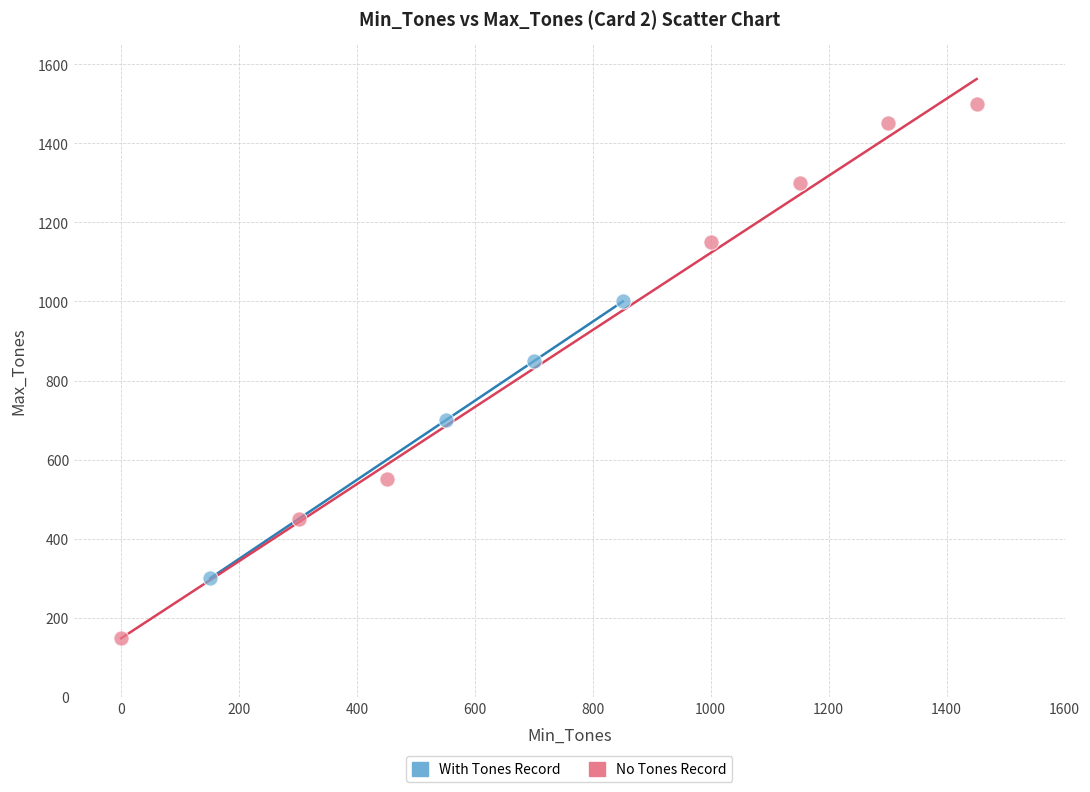

Which series contains the lowest Y value?

No Tones Record